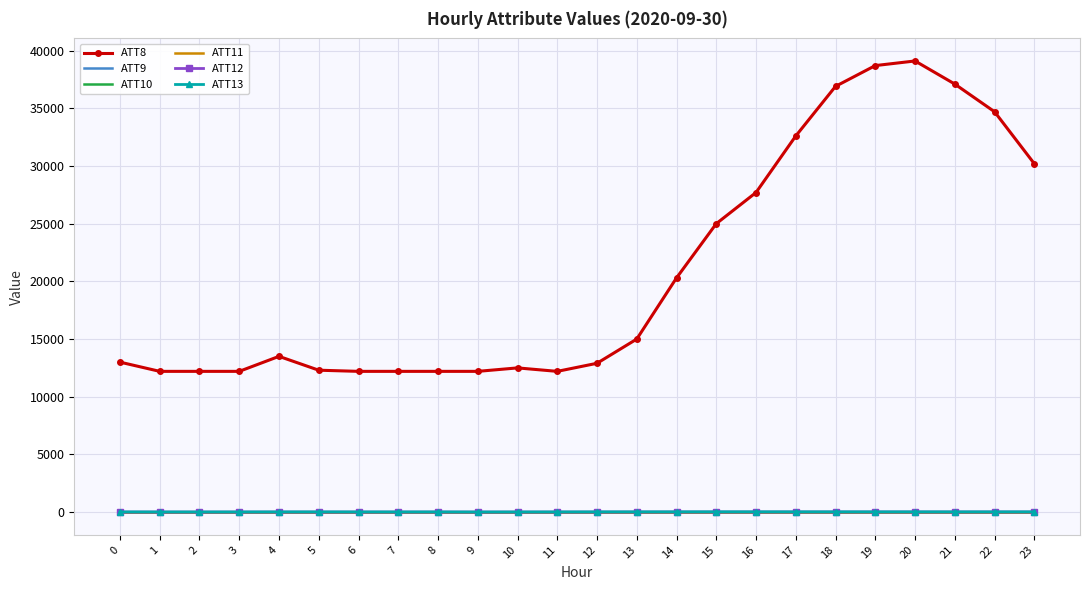

True or false: ATT11 has more than 0 interior local peaks.

False